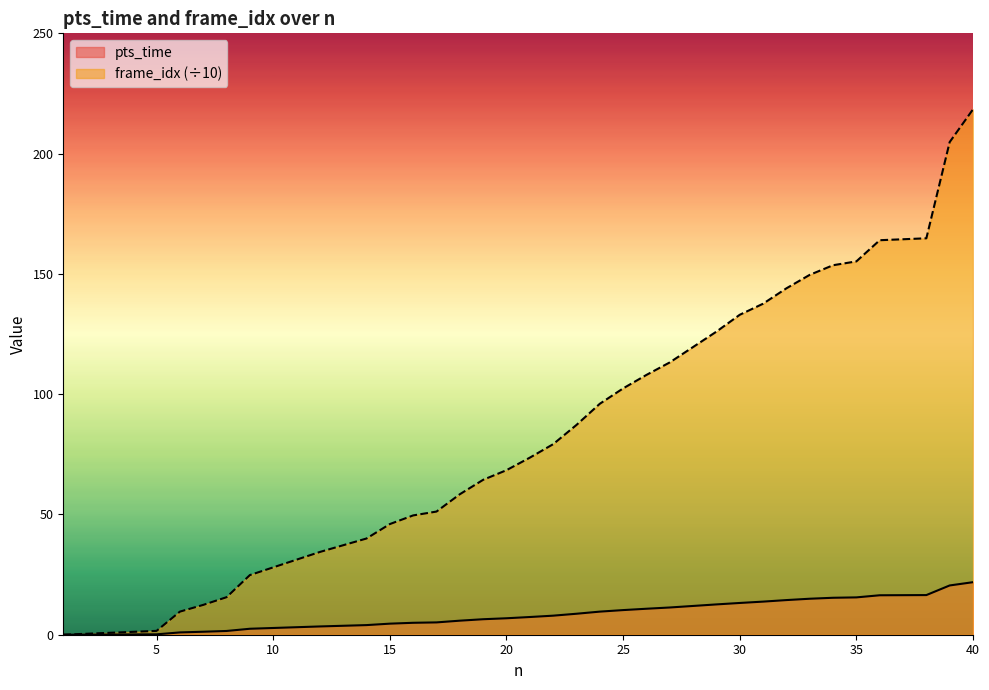

List the series in order of their peak value, lowest first.

pts_time, frame_idx (÷10)